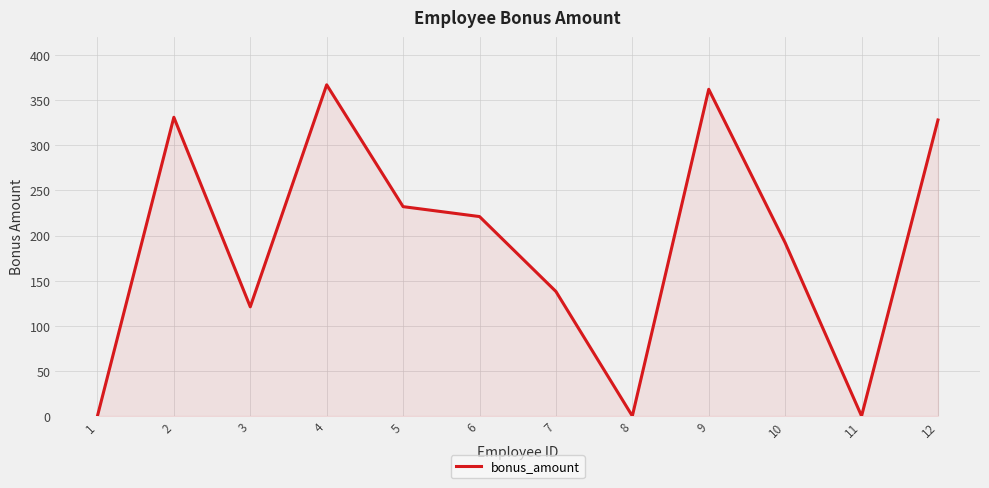

True or false: the data shows 192 at 10.

True